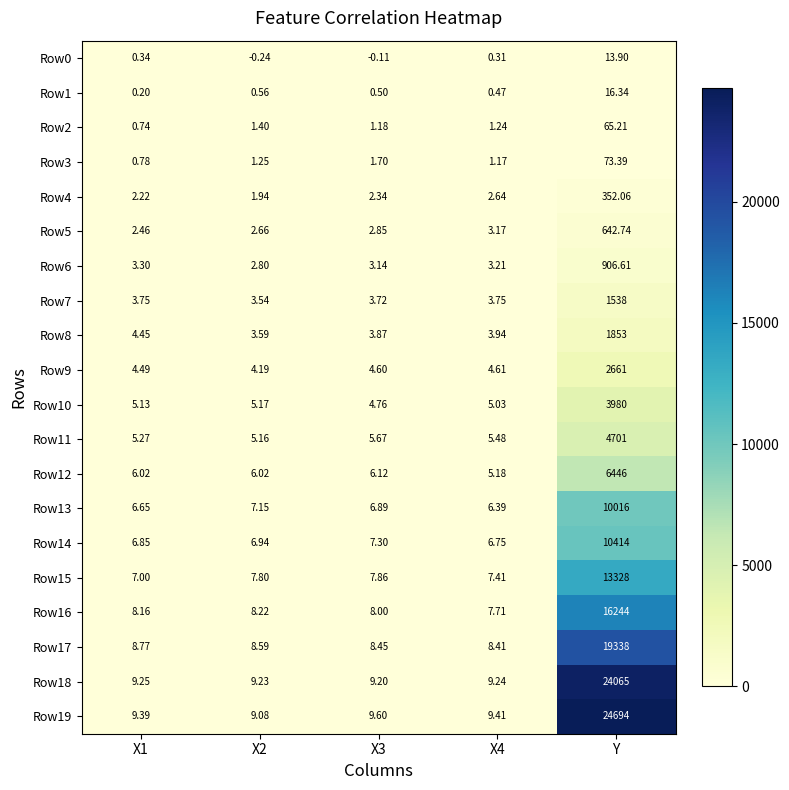

Which category has the highest value in the Row4 series?

Y